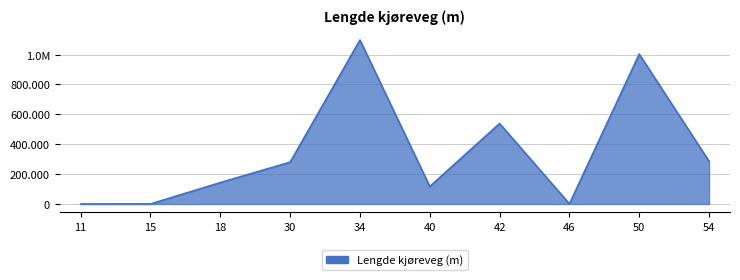

Rank the categories by value from lowest to highest.

11, 15, 46, 40, 18, 30, 54, 42, 50, 34